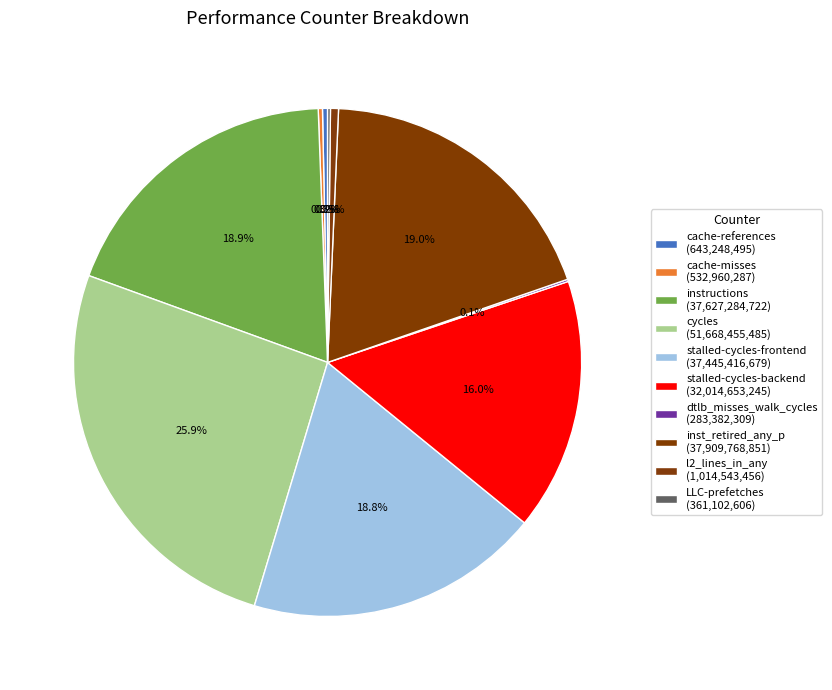

Rank the categories by value from highest to lowest.

cycles, inst_retired_any_p, instructions, stalled-cycles-frontend, stalled-cycles-backend, l2_lines_in_any, cache-references, cache-misses, LLC-prefetches, dtlb_misses_walk_cycles